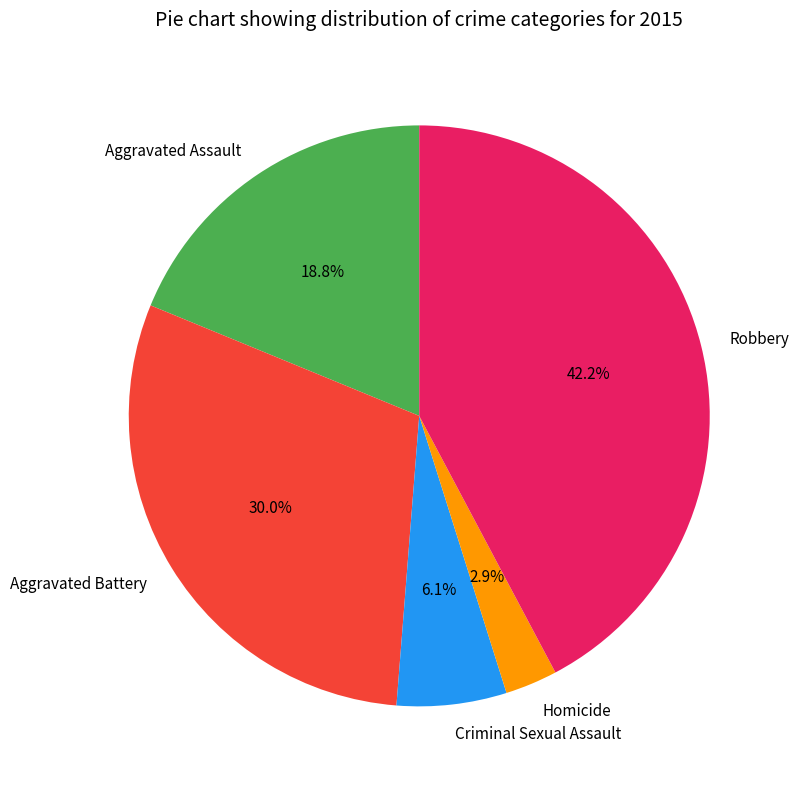

What is the smallest slice in the pie chart?

Homicide